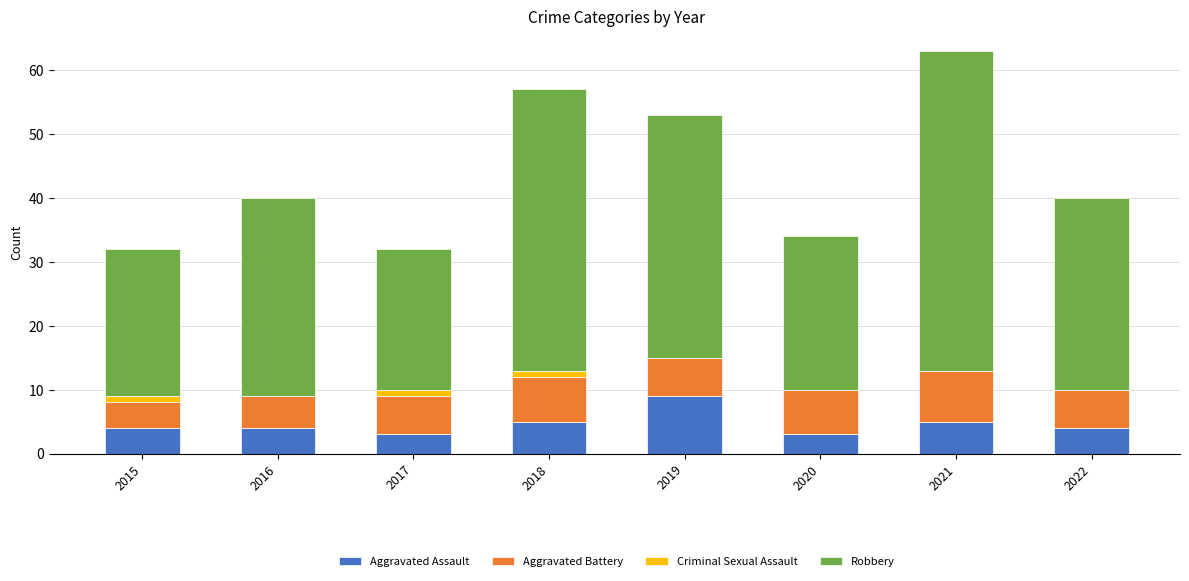

Is it true that Aggravated Assault equals 6 at 2015?

False